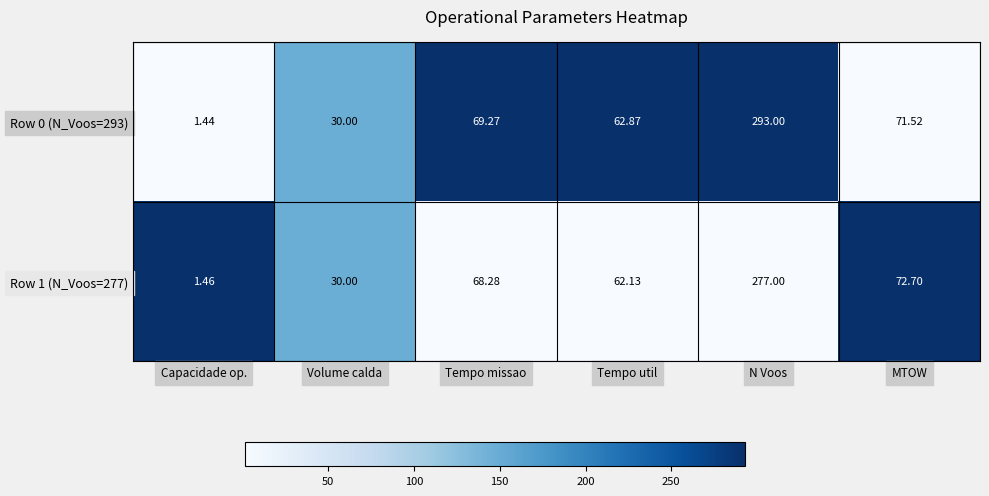

List the series in order of their overall mean, lowest first.

Row 1 (N_Voos=277), Row 0 (N_Voos=293)